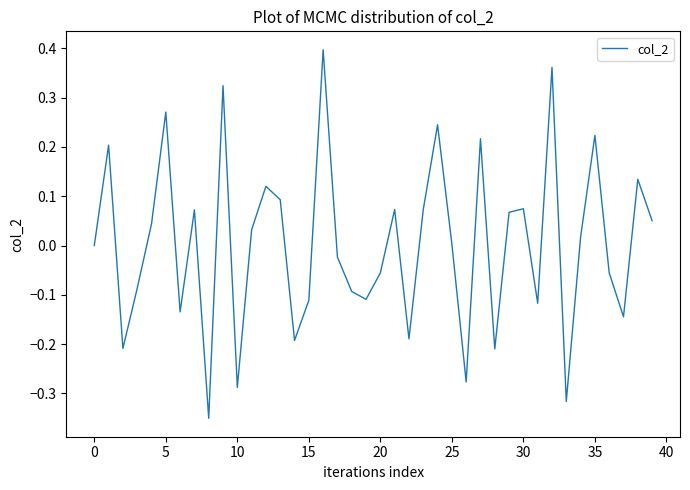

What is the difference between the maximum and minimum values?

0.7